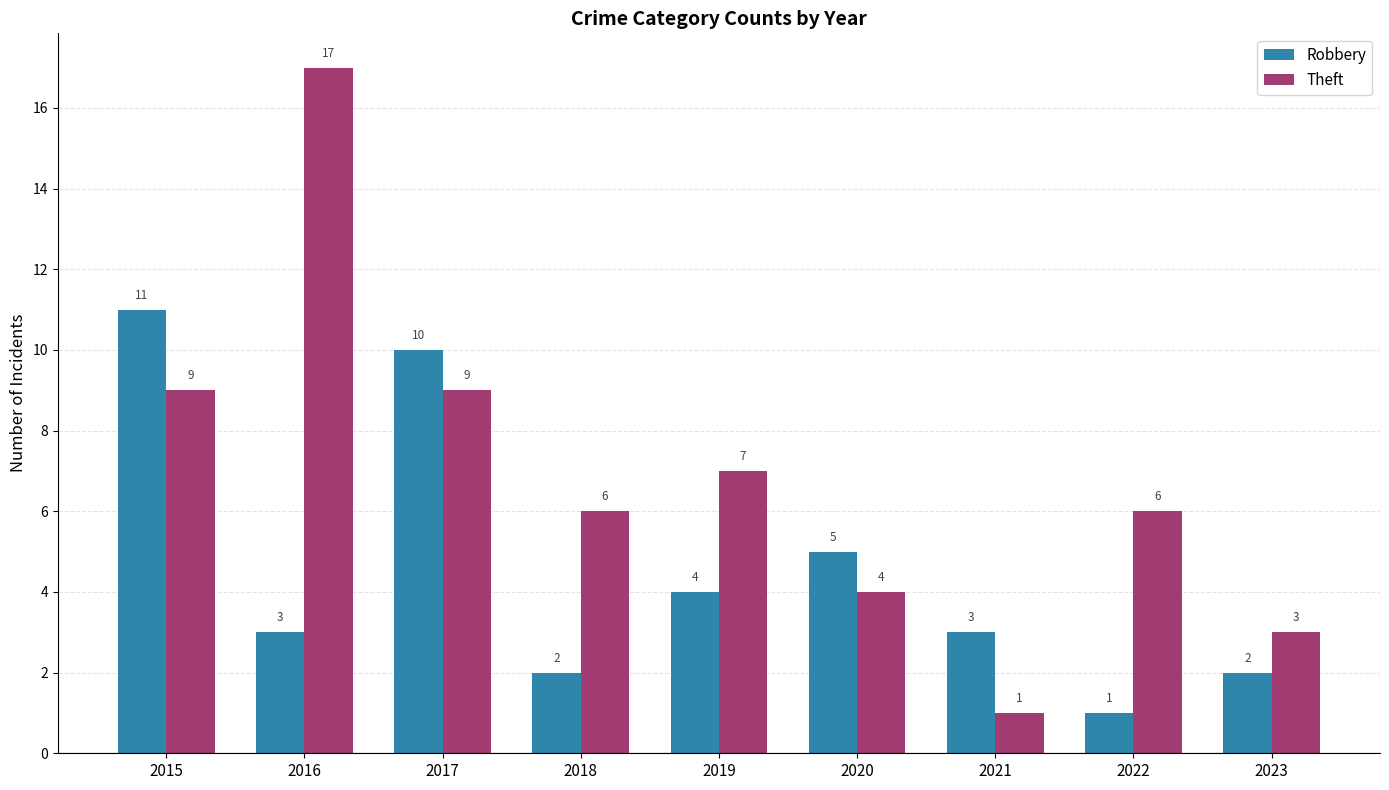

What is the total value across all series at 2015?

20